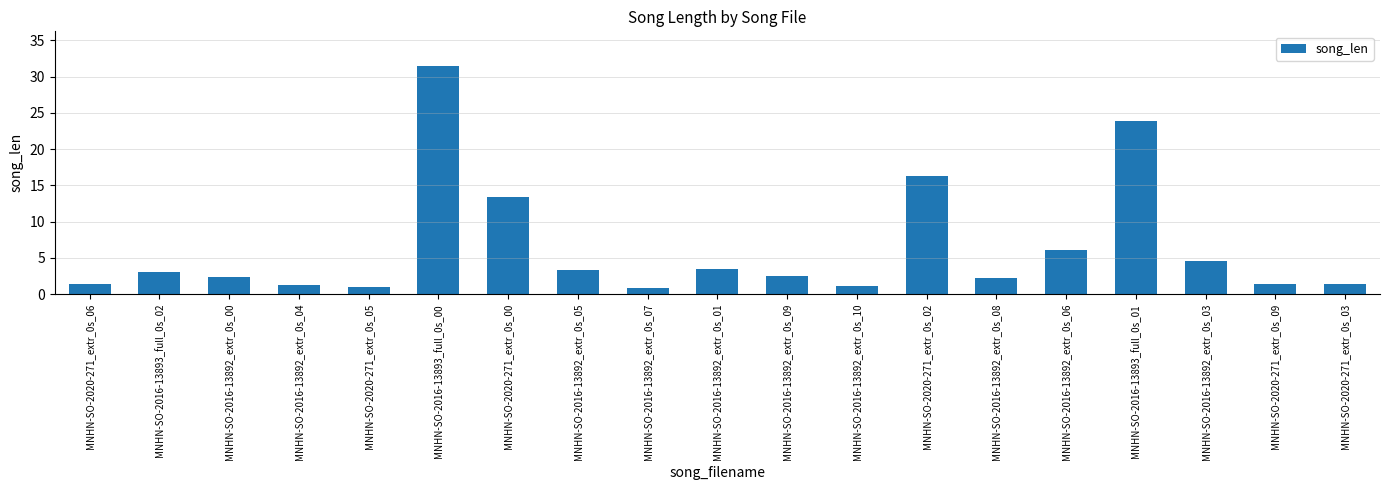

Approximately how many times larger is the value at MNHN-SO-2020-271_extr_0s_00 compared to MNHN-SO-2020-271_extr_0s_03?

9.7